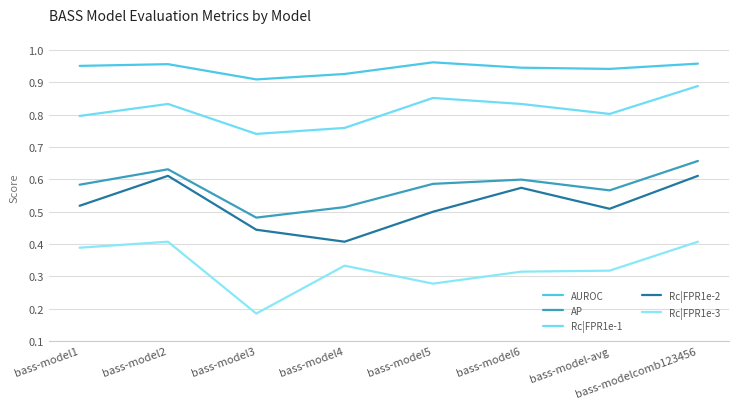

Count the Rc|FPR1e-3 values in the range 0 to 1.

8